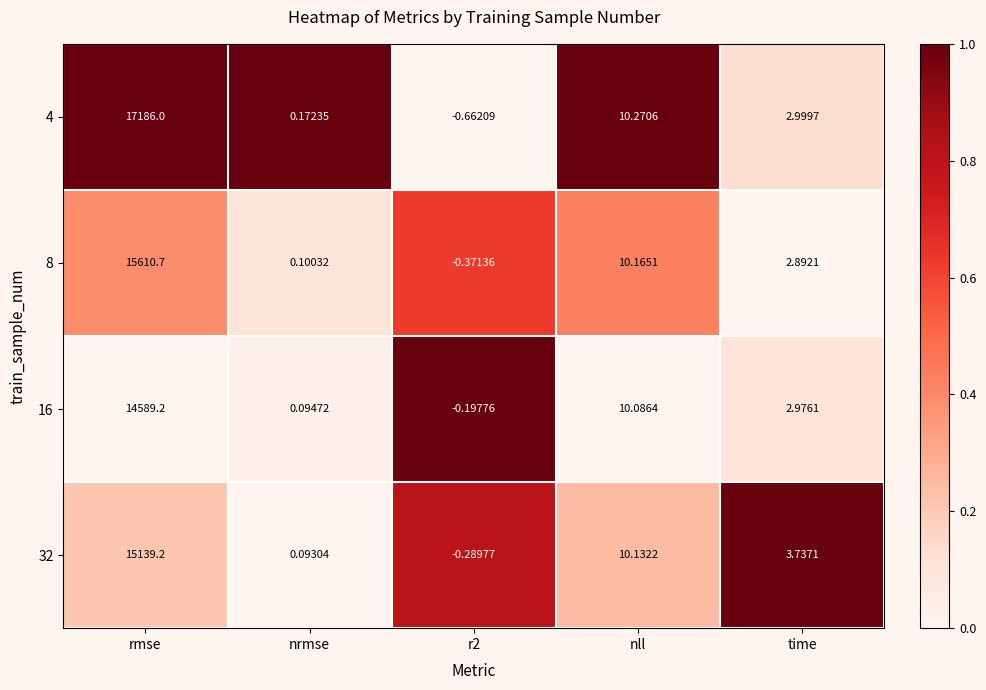

At which category is the sum across all series the highest?

rmse